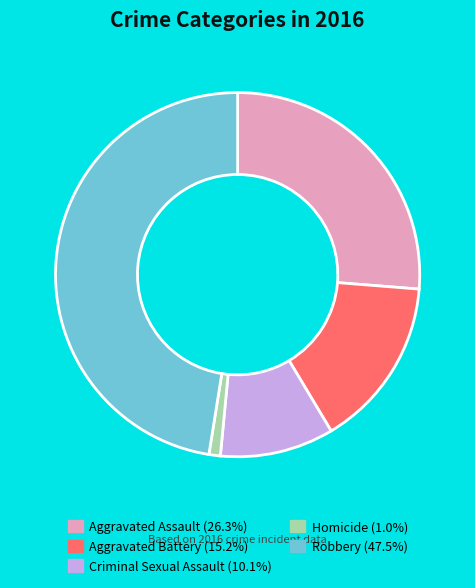

Is there a majority slice in this chart?

No